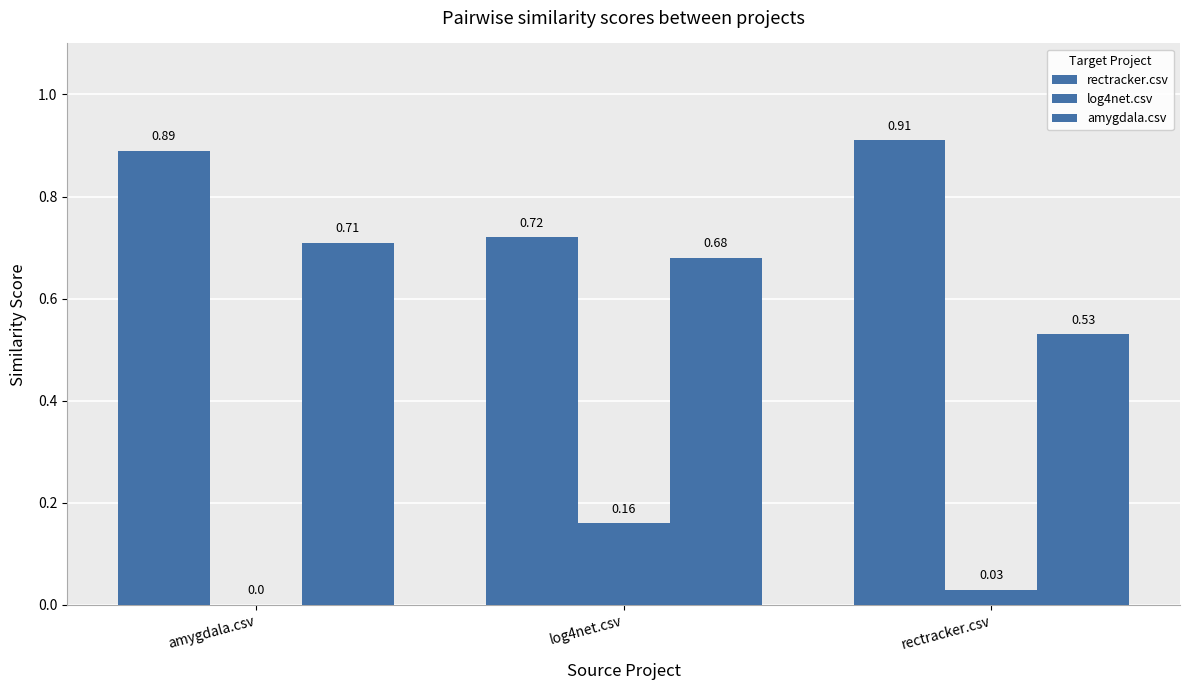

Are the bars horizontal?

No